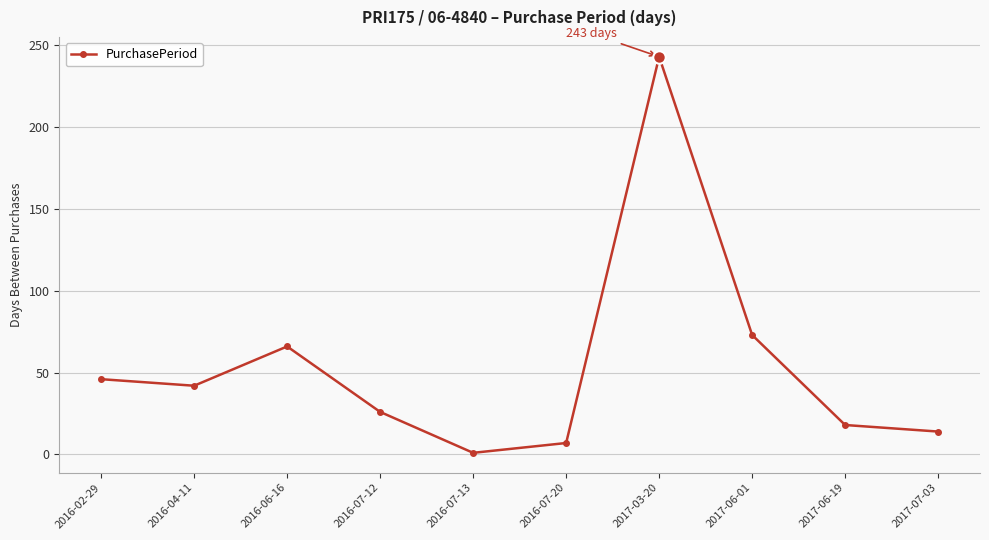

What is the maximum value shown in the chart?

243